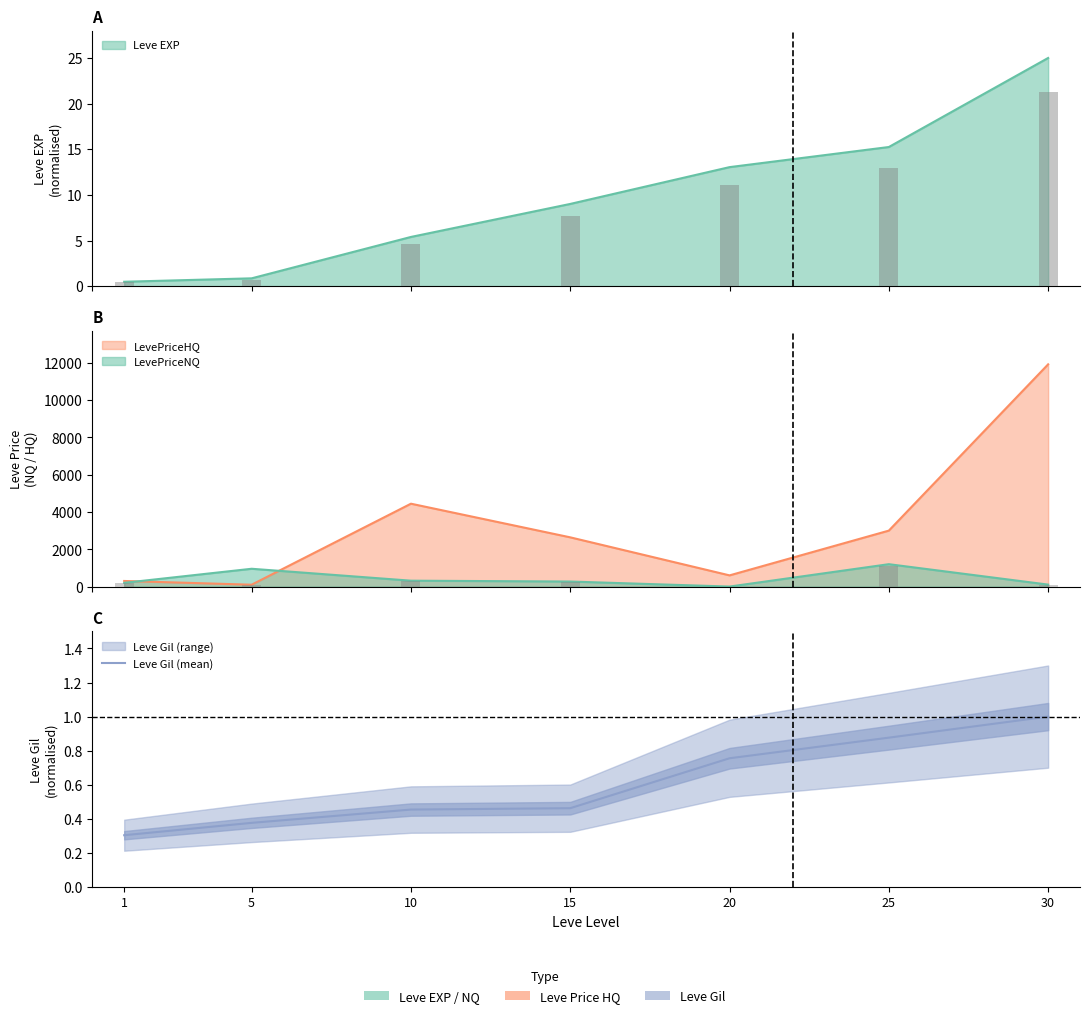

What is the difference between the maximum and second lowest values?

0.6